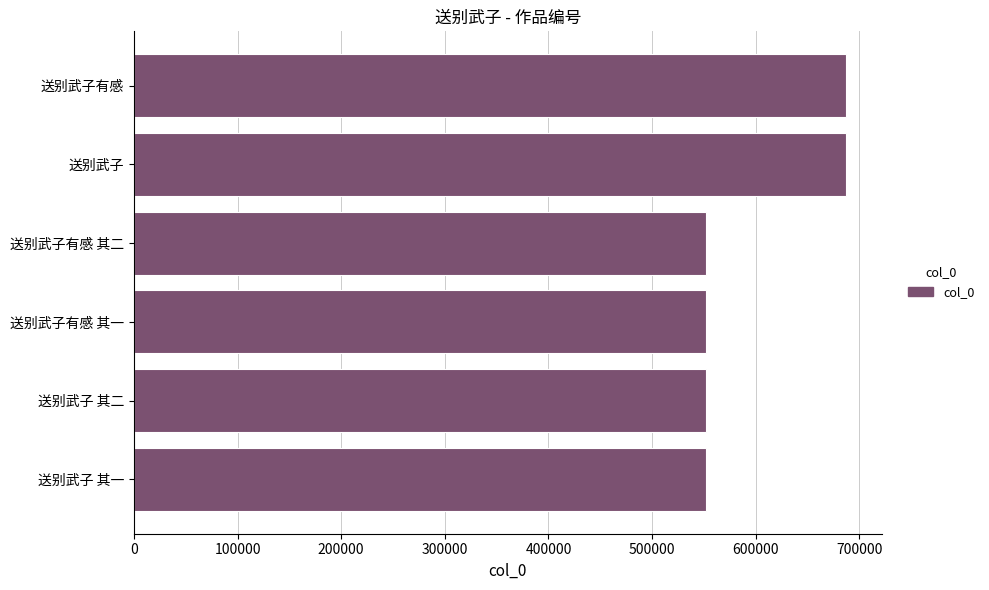

What is the sum of all values?

3582716